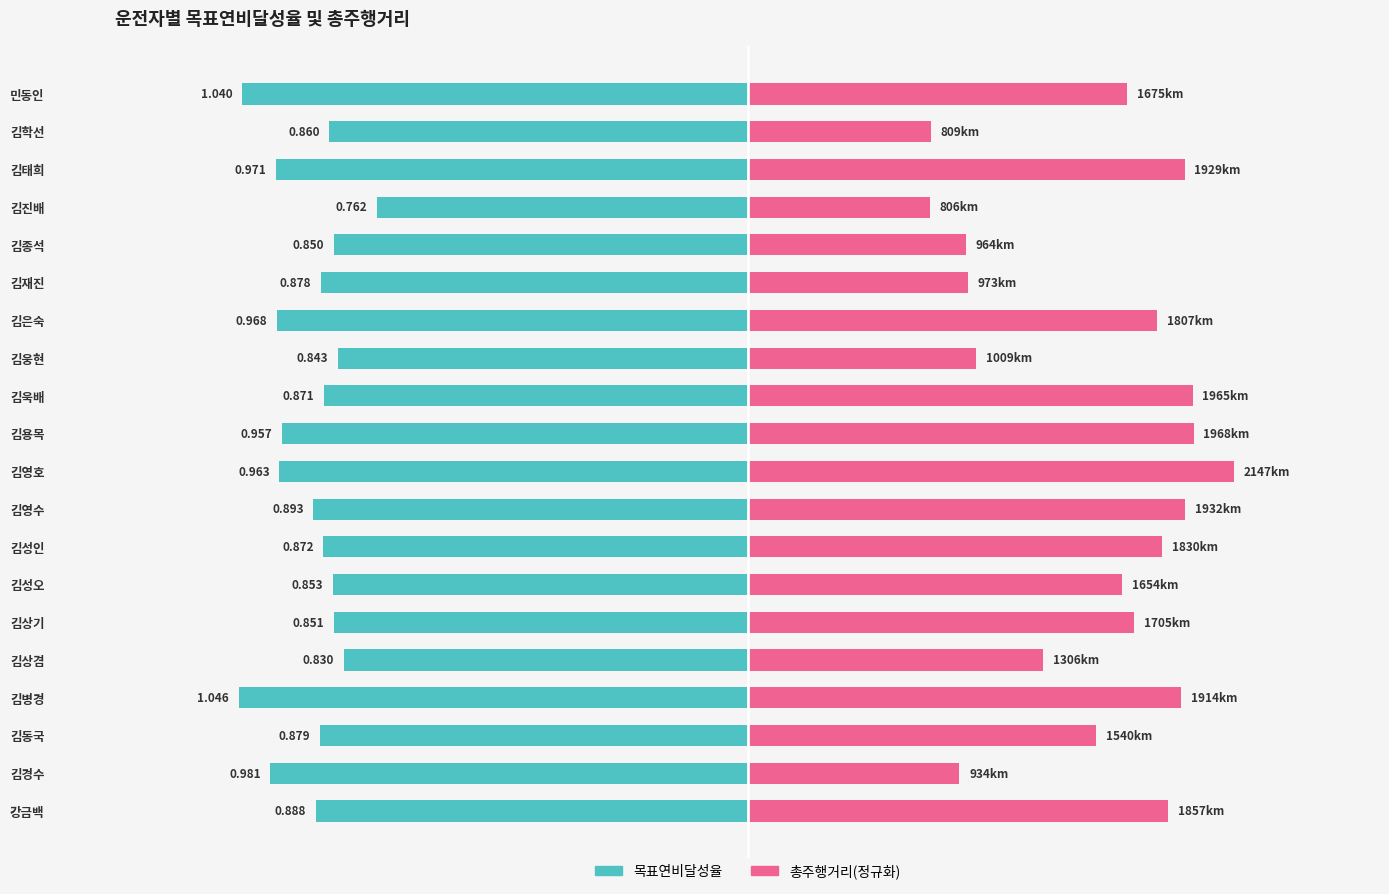

Which series has the largest total across all categories?

총주행거리(정규화)